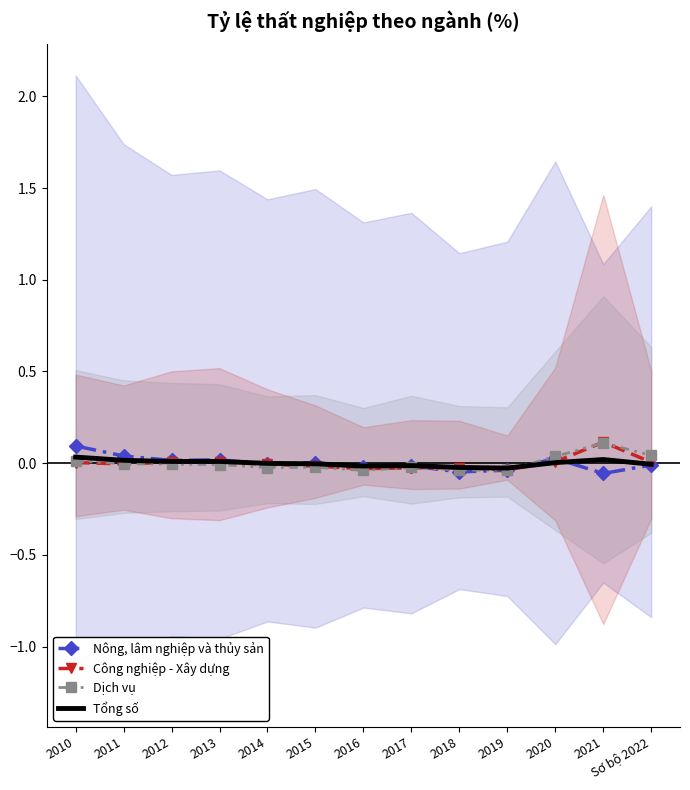

How many times do Công nghiệp - Xây dựng and Dịch vụ cross each other?

6